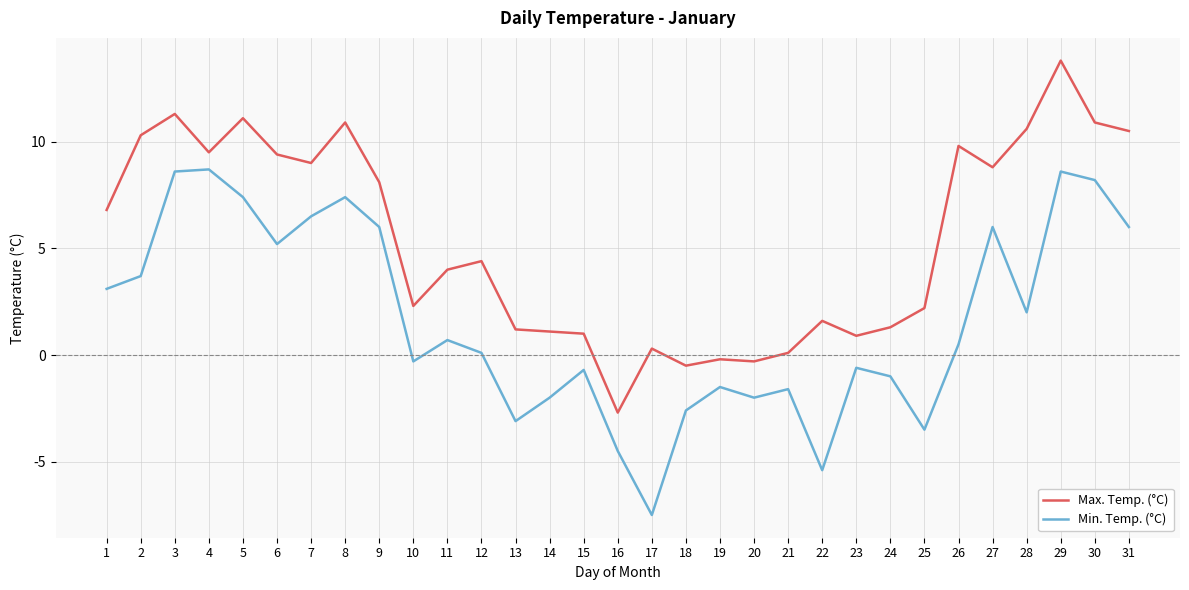

True or false: Max. Temp. (°C) has a value of 3.9 at 25.

False